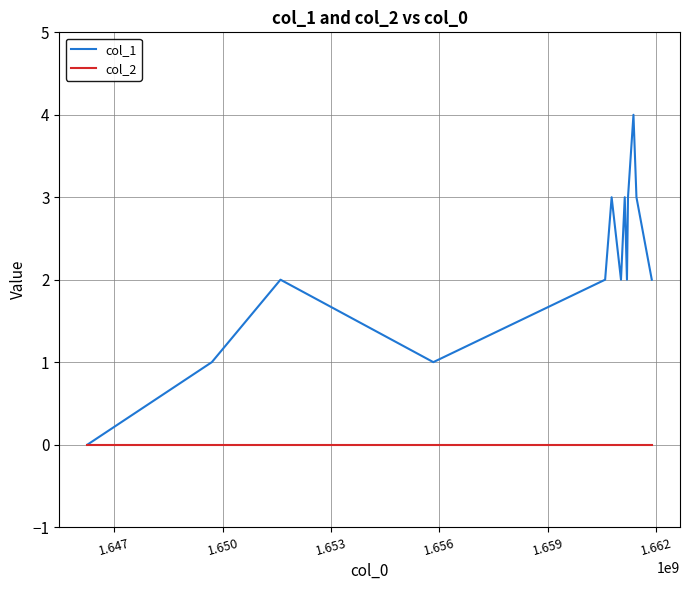

Which series has the largest total across all categories?

col_1